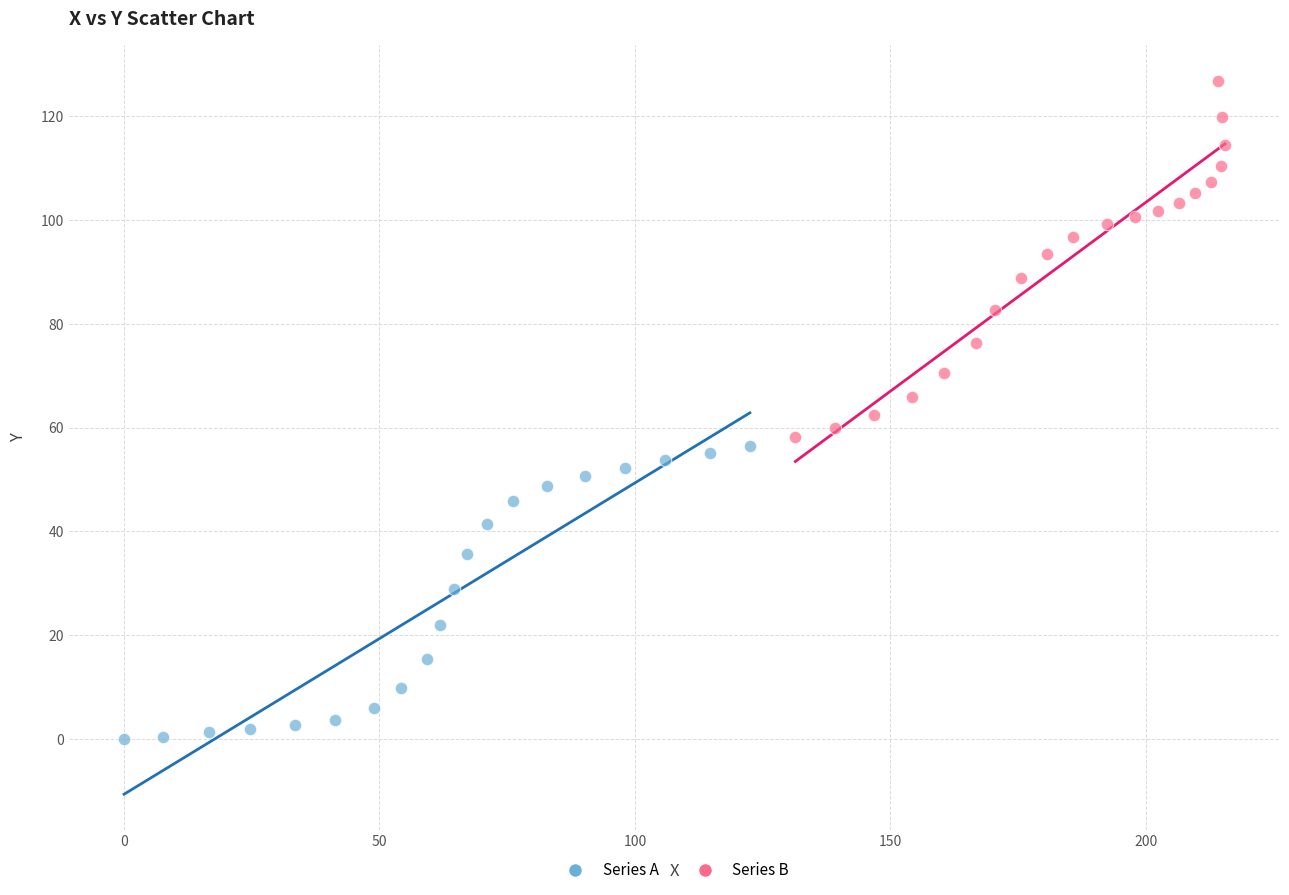

Which series has the largest Y range (max minus min)?

Series B